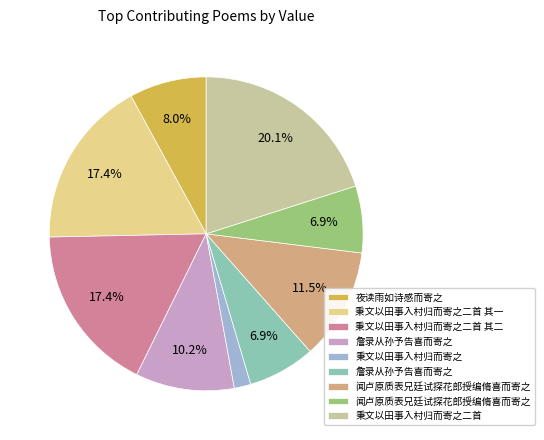

Is there a majority slice in this chart?

No